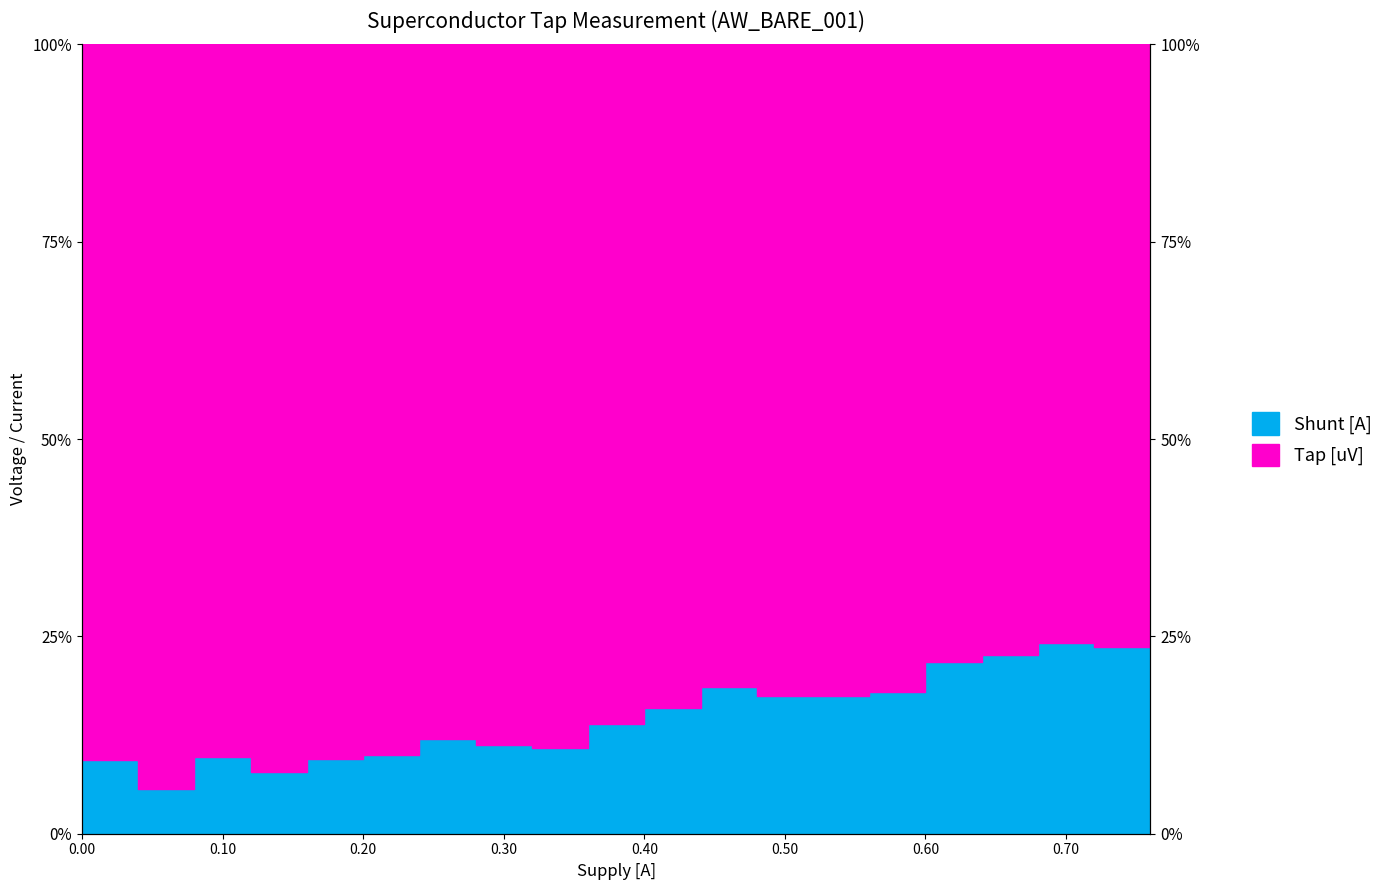

Reading right to left, list all the values displayed in this chart.

0.76=0.2	0.72=0.2	0.68=0.2	0.64=0.2	0.6=0.2	0.56=0.2	0.52=0.2	0.48=0.2	0.44=0.2	0.4=0.2	0.36=0.1	0.32=0.1	0.28=0.1	0.24=0.1	0.2=0.1	0.16=0.1	0.12=0.1	0.08=0.1	0.04=0.1	0.0=0.1